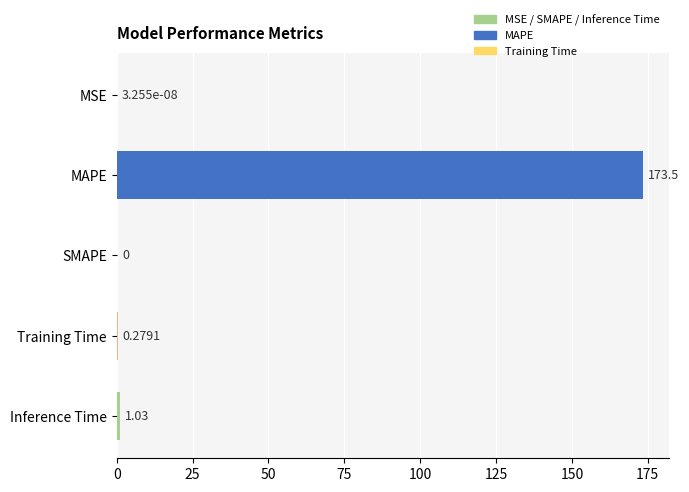

Where is the data nearest to the value 86?

Inference Time